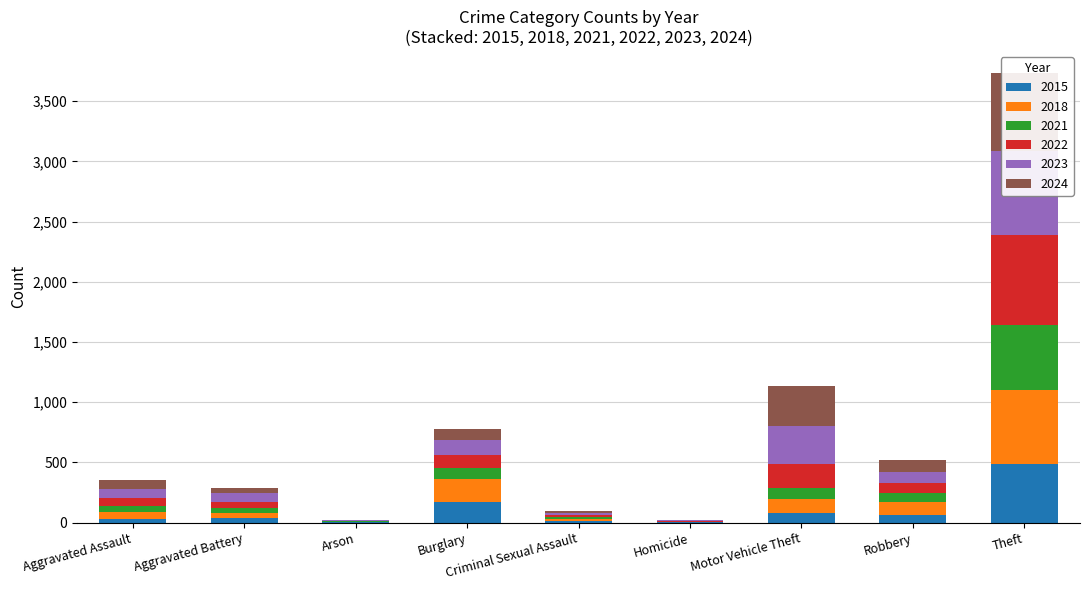

Where does the 2015 series first go above 39?

Burglary